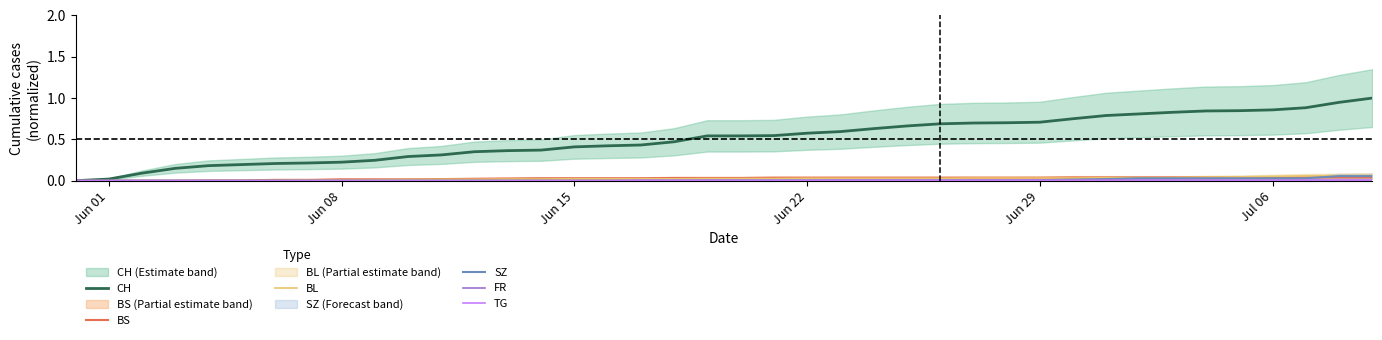

Reading right to left, transcribe all the data shown in this chart.

CH: 1.0	0.9	0.9	0.9	0.8	0.8	0.8	0.8	0.8	0.8	0.7	0.7	0.7	0.7	0.7	0.6	0.6	0.6	0.5	0.5	0.5	0.5	0.4	0.4	0.4	0.4	0.4	0.4	0.3	0.3	0.2	0.2	0.2	0.2	0.2	0.2	0.1	0.1	0.0	0.0
BS: 0.0	0.0	0.0	0.0	0.0	0.0	0.0	0.0	0.0	0.0	0.0	0.0	0.0	0.0	0.0	0.0	0.0	0.0	0.0	0.0	0.0	0.0	0.0	0.0	0.0	0.0	0.0	0.0	0.0	0.0	0.0	0.0	0.0	0.0	0.0	0.0	0.0	0.0	0.0	0.0
BL: 0.1	0.1	0.1	0.1	0.0	0.0	0.0	0.0	0.0	0.0	0.0	0.0	0.0	0.0	0.0	0.0	0.0	0.0	0.0	0.0	0.0	0.0	0.0	0.0	0.0	0.0	0.0	0.0	0.0	0.0	0.0	0.0	0.0	0.0	0.0	0.0	0.0	0.0	0.0	0.0
SZ: 0.1	0.1	0.0	0.0	0.0	0.0	0.0	0.0	0.0	0.0	0.0	0.0	0.0	0.0	0.0	0.0	0.0	0.0	0.0	0.0	0.0	0.0	0.0	0.0	0.0	0.0	0.0	0.0	0.0	0.0	0.0	0.0	0.0	0.0	0.0	0.0	0.0	0.0	0.0	0.0
FR: 0.0	0.0	0.0	0.0	0.0	0.0	0.0	0.0	0.0	0.0	0.0	0.0	0.0	0.0	0.0	0.0	0.0	0.0	0.0	0.0	0.0	0.0	0.0	0.0	0.0	0.0	0.0	0.0	0.0	0.0	0.0	0.0	0.0	0.0	0.0	0.0	0.0	0.0	0.0	0.0
TG: 0.0	0.0	0.0	0.0	0.0	0.0	0.0	0.0	0.0	0.0	0.0	0.0	0.0	0.0	0.0	0.0	0.0	0.0	0.0	0.0	0.0	0.0	0.0	0.0	0.0	0.0	0.0	0.0	0.0	0.0	0.0	0.0	0.0	0.0	0.0	0.0	0.0	0.0	0.0	0.0